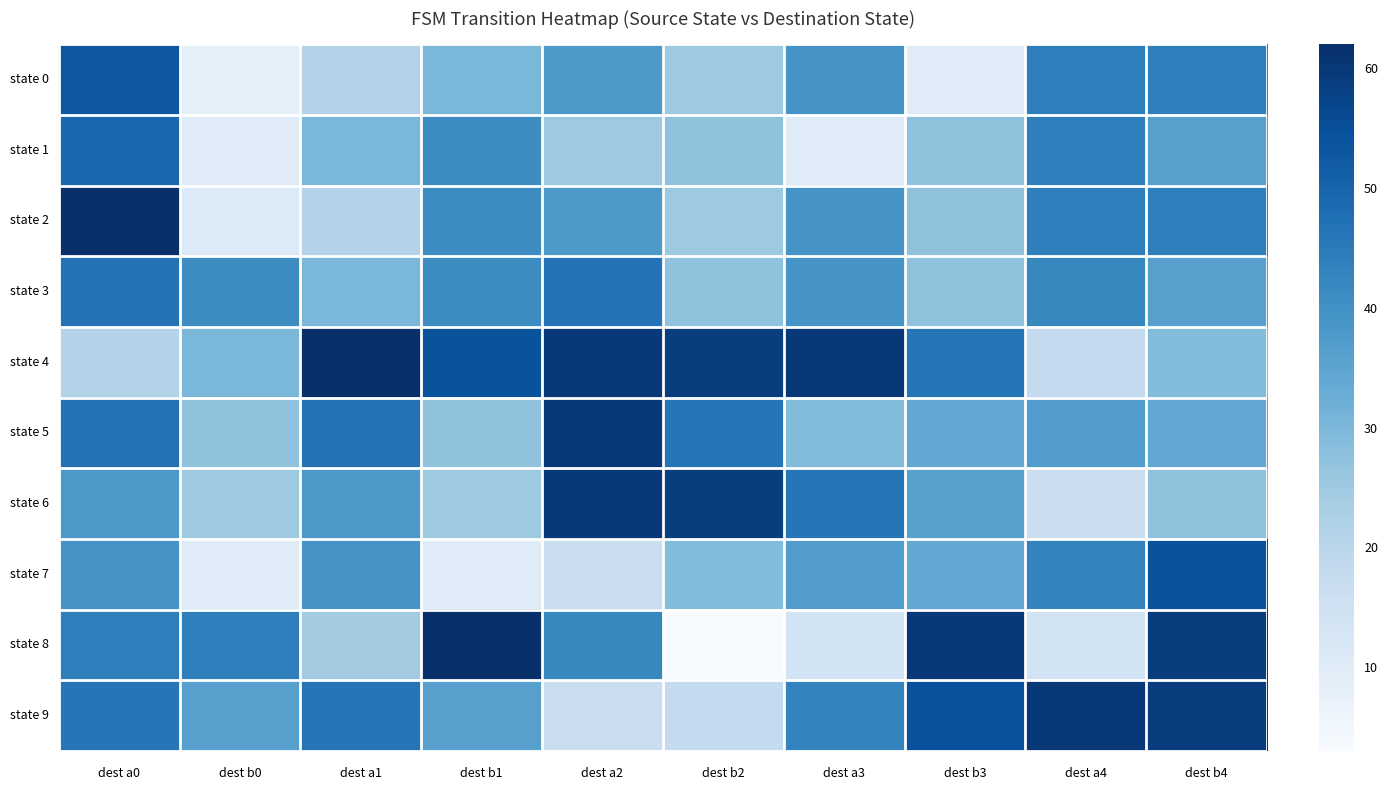

Reading left to right, transcribe all the data shown in this chart.

state 0: dest a0=53	dest b0=8	dest a1=21	dest b1=30	dest a2=38	dest b2=25	dest a3=39	dest b3=10	dest a4=44	dest b4=44
state 1: dest a0=49	dest b0=10	dest a1=30	dest b1=41	dest a2=25	dest b2=27	dest a3=10	dest b3=27	dest a4=44	dest b4=36
state 2: dest a0=62	dest b0=11	dest a1=21	dest b1=41	dest a2=38	dest b2=25	dest a3=39	dest b3=27	dest a4=44	dest b4=44
state 3: dest a0=47	dest b0=41	dest a1=30	dest b1=41	dest a2=47	dest b2=27	dest a3=39	dest b3=27	dest a4=42	dest b4=36
state 4: dest a0=21	dest b0=30	dest a1=62	dest b1=54	dest a2=60	dest b2=59	dest a3=60	dest b3=46	dest a4=18	dest b4=29
state 5: dest a0=47	dest b0=27	dest a1=47	dest b1=27	dest a2=60	dest b2=46	dest a3=29	dest b3=34	dest a4=37	dest b4=34
state 6: dest a0=38	dest b0=25	dest a1=38	dest b1=25	dest a2=60	dest b2=59	dest a3=46	dest b3=36	dest a4=16	dest b4=27
state 7: dest a0=39	dest b0=10	dest a1=39	dest b1=10	dest a2=16	dest b2=29	dest a3=37	dest b3=34	dest a4=43	dest b4=54
state 8: dest a0=44	dest b0=44	dest a1=24	dest b1=62	dest a2=42	dest b2=3	dest a3=14	dest b3=60	dest a4=14	dest b4=59
state 9: dest a0=46	dest b0=36	dest a1=46	dest b1=36	dest a2=16	dest b2=18	dest a3=43	dest b3=54	dest a4=60	dest b4=59